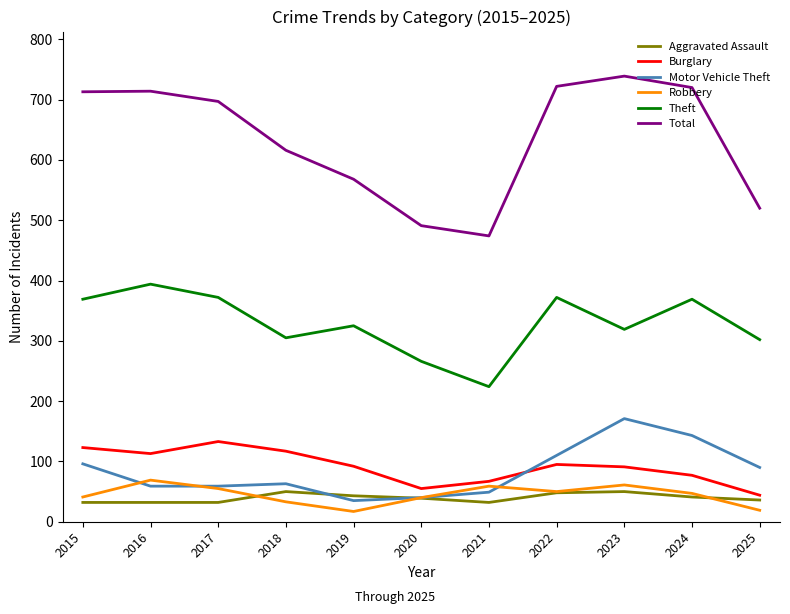

What is the difference between the second highest and minimum values in the Total series?

248